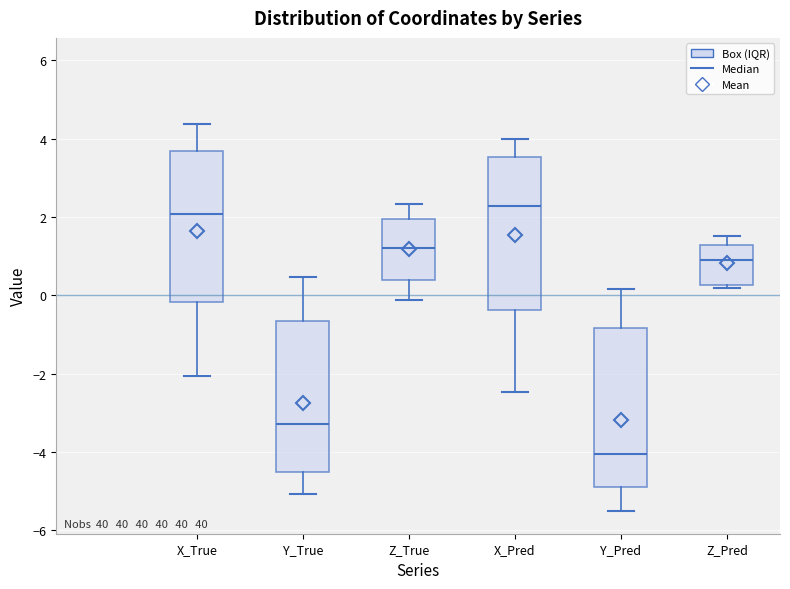

Reading left to right, transcribe this box plot: for each box, give where its median line is, the range the box spans, and where its two whiskers end, as read against the y-axis. The values are not printed on the chart, so give them approximately, as read against the axis.

X_True: median 2.0, box -0.2 to 3.6, whiskers -2.0 to 4.4
Y_True: median -3.2, box -4.6 to -0.6, whiskers -5.0 to 0.4
Z_True: median 1.2, box 0.4 to 2.0, whiskers -0.2 to 2.4
X_Pred: median 2.2, box -0.4 to 3.6, whiskers -2.4 to 4.0
Y_Pred: median -4.0, box -4.8 to -0.8, whiskers -5.6 to 0.2
Z_Pred: median 0.8, box 0.2 to 1.2, whiskers 0.2 (just below the box's lower edge) to 1.6